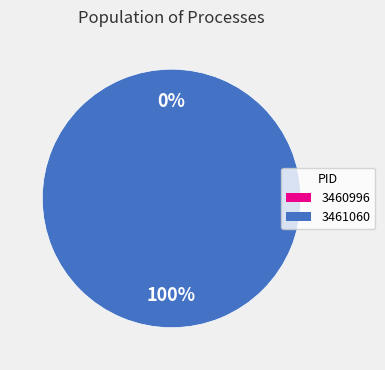

What is the smallest slice in the pie chart?

3460996